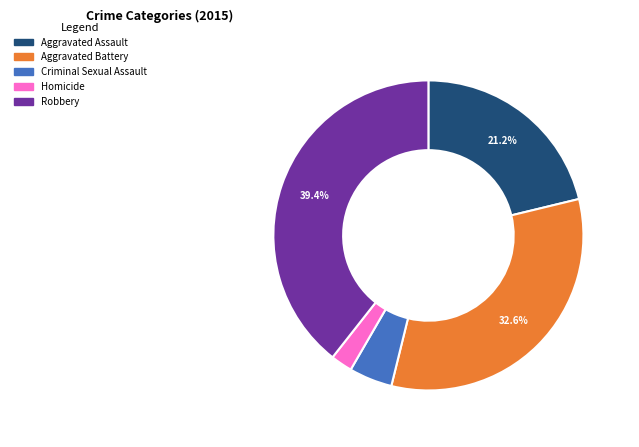

Count the number of slices in the pie.

5